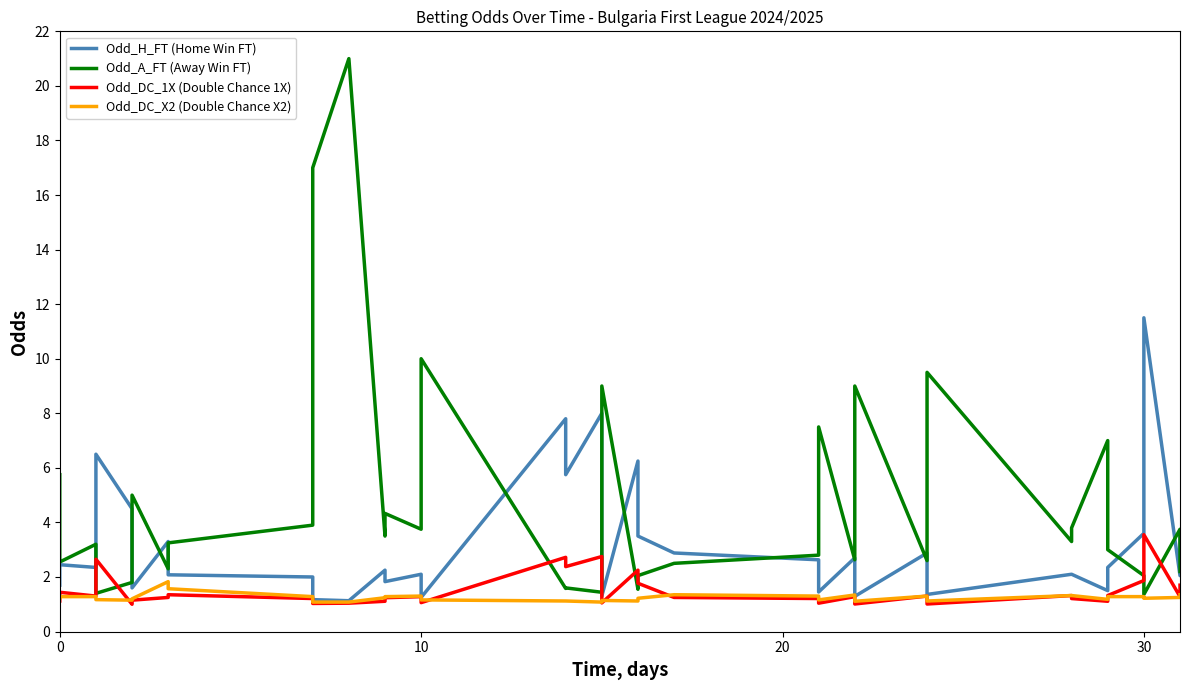

The value of Odd_H_FT (Home Win FT) at 6 is 5.7. True or false?

False